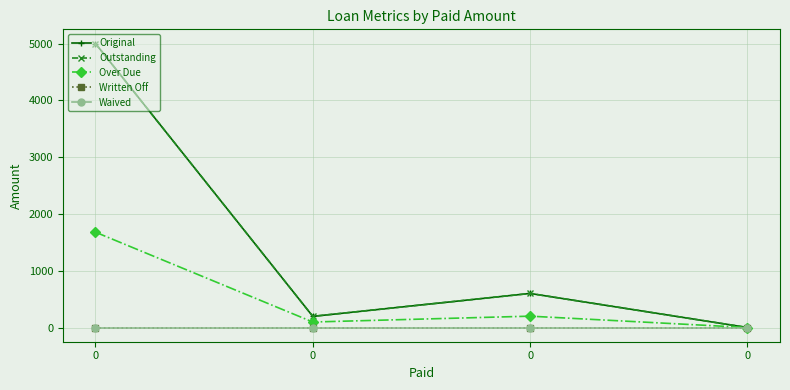

At 0, list the series in order from largest to smallest.

Original, Outstanding, Over Due, Written Off, Waived